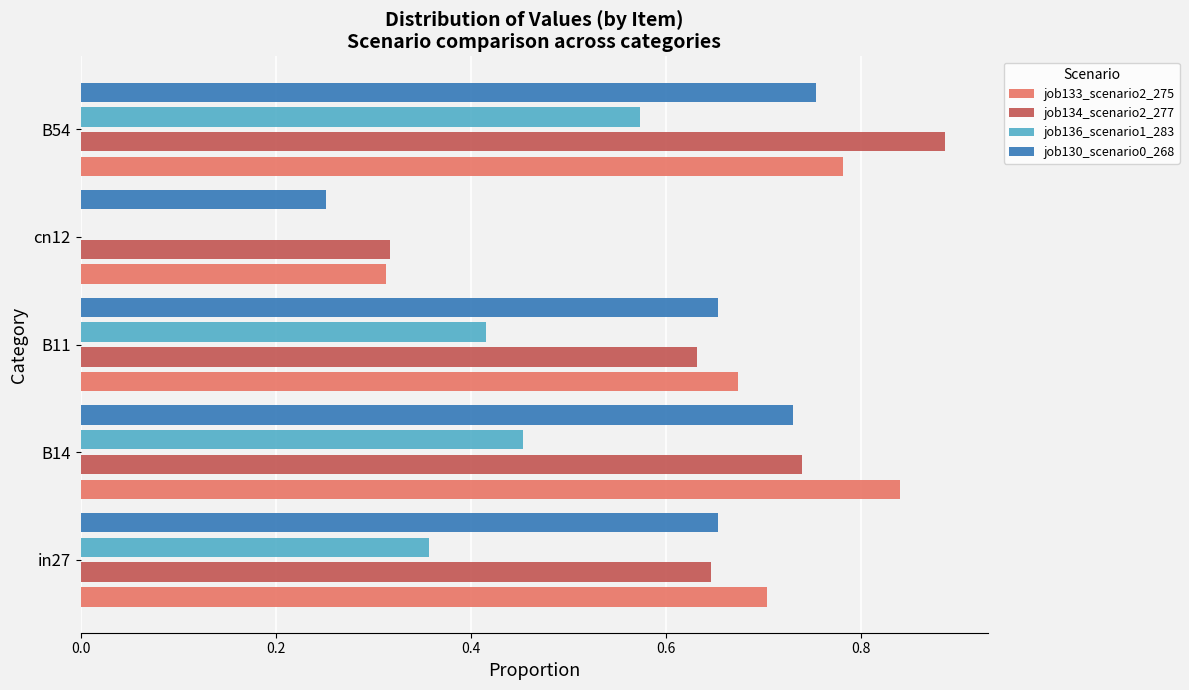

What is the sum of the job136_scenario1_283 values at B11 and B54?

1.0